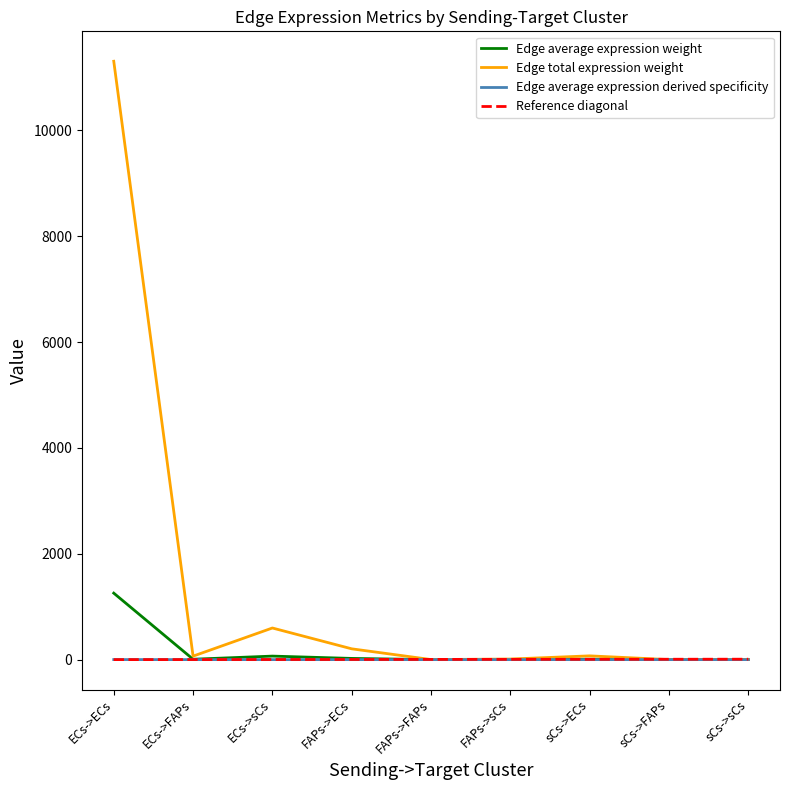

What is the average value of the Edge average expression derived specificity series?

0.1